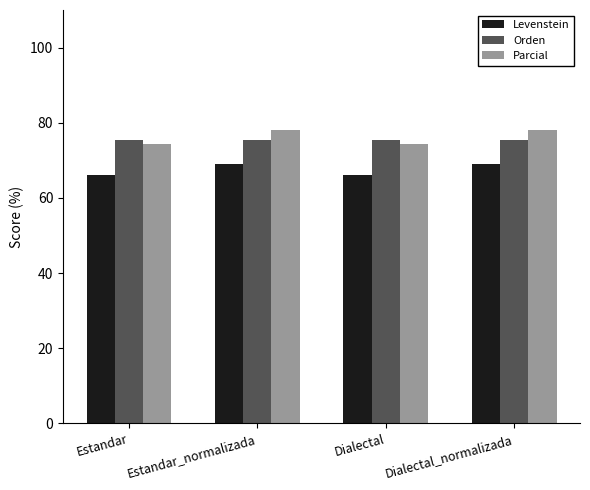

What is the approximate value of Orden at Estandar?

75.4